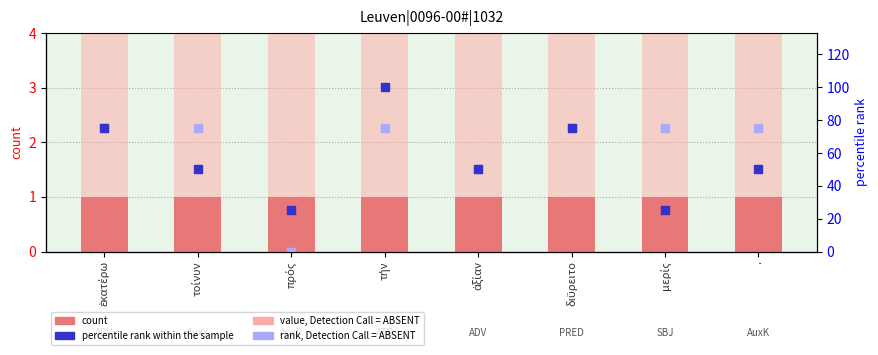

At which category is the sum across all series the highest?

τήν